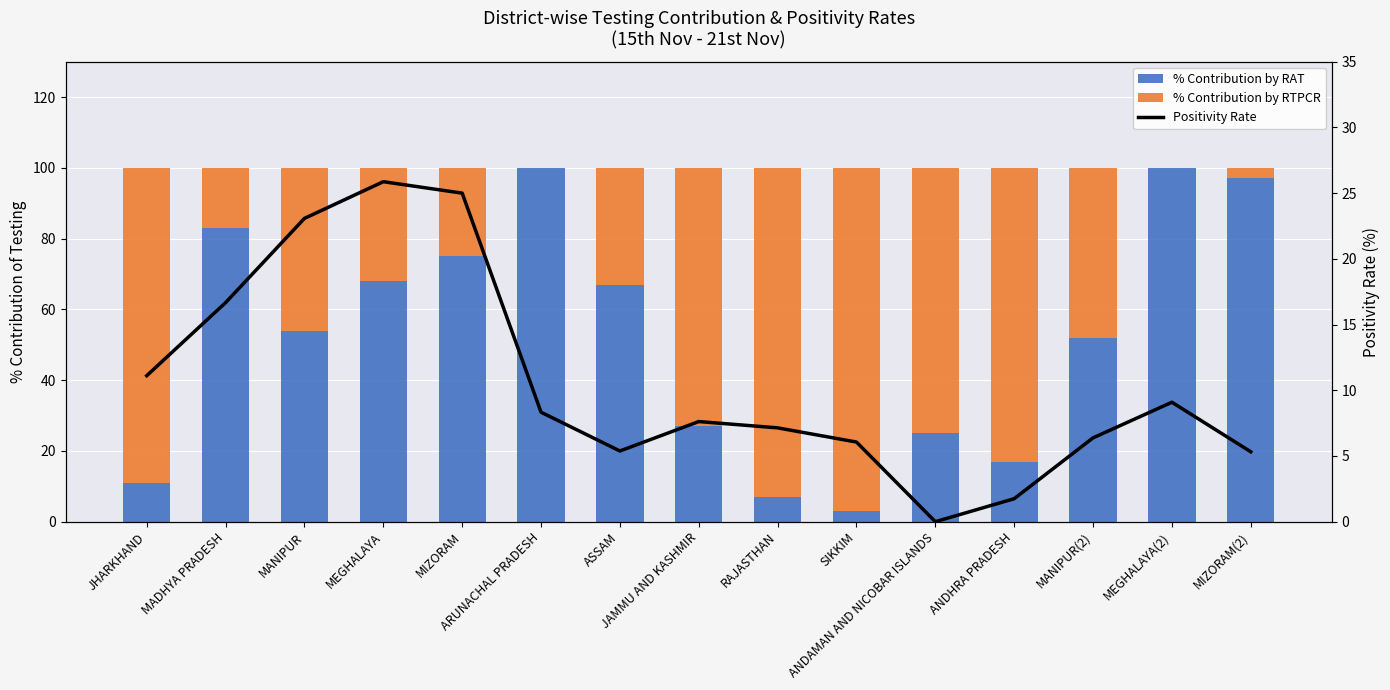

How many categories are shown in the chart?

15